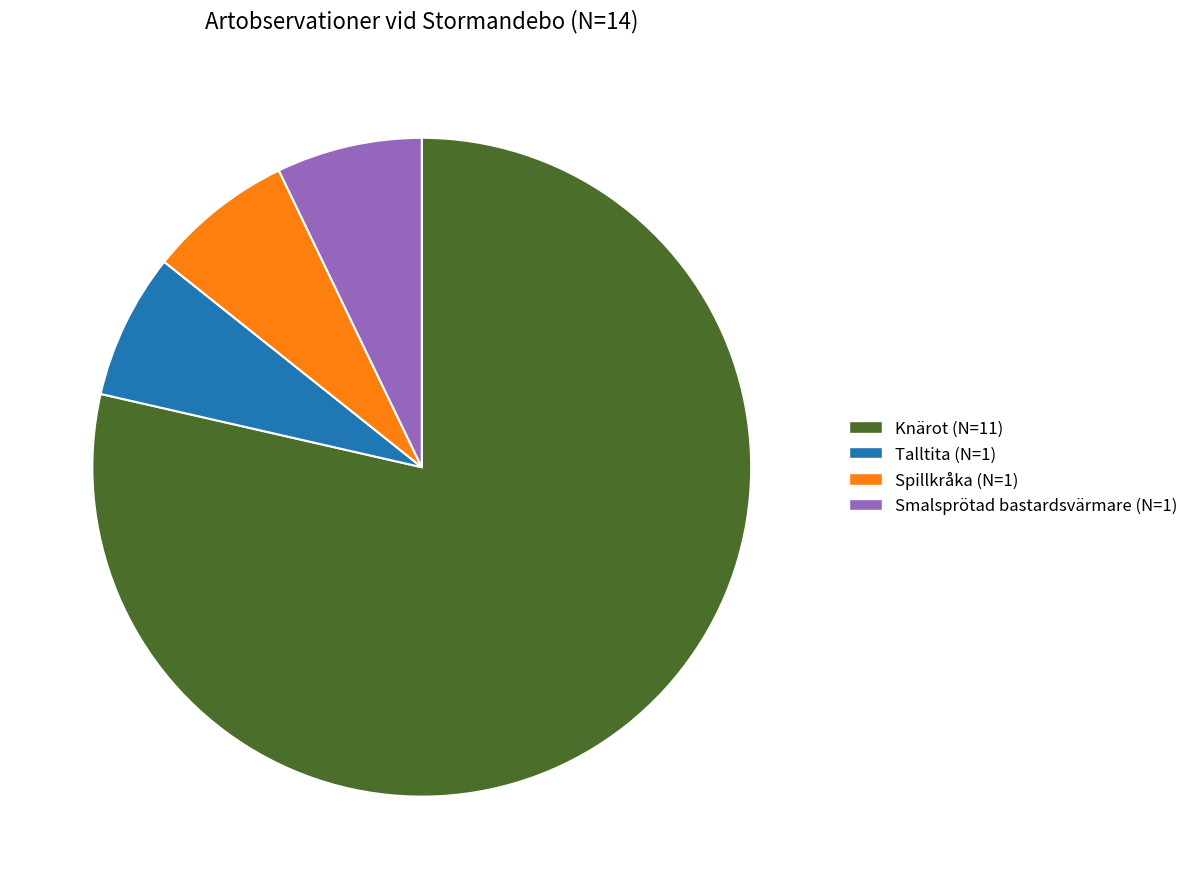

How many segments does this pie chart have?

4